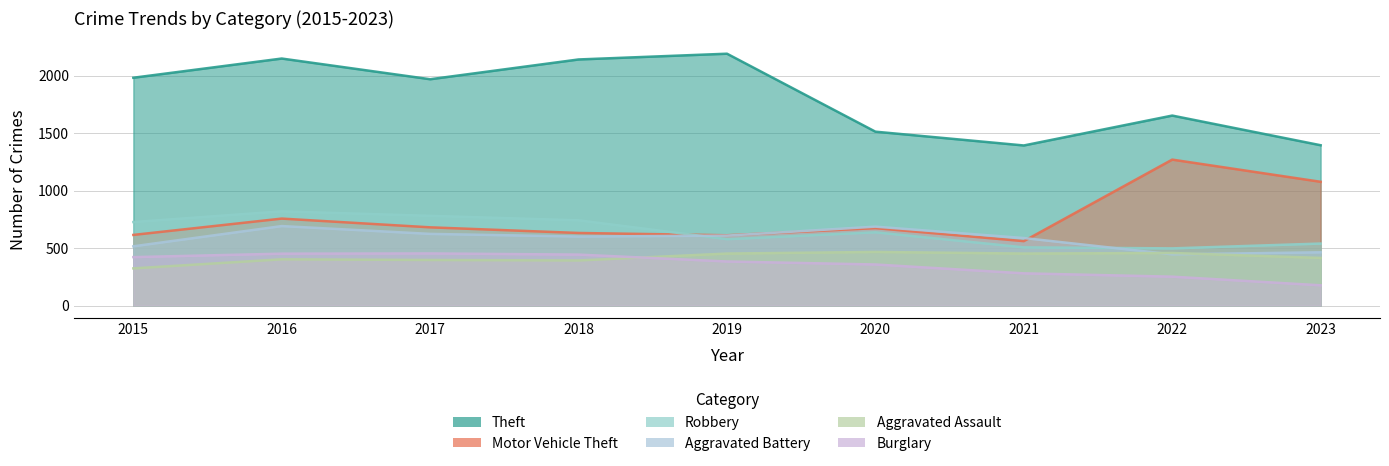

Reading left to right, extract all data points from this chart.

Theft: 2015=1981	2016=2148	2017=1968	2018=2140	2019=2190	2020=1512	2021=1392	2022=1652	2023=1394
Motor Vehicle Theft: 2015=614	2016=756	2017=680	2018=631	2019=611	2020=673	2021=560	2022=1269	2023=1076
Robbery: 2015=726	2016=819	2017=780	2018=741	2019=577	2020=637	2021=506	2022=497	2023=539
Aggravated Battery: 2015=515	2016=691	2017=623	2018=600	2019=608	2020=686	2021=587	2022=445	2023=463
Aggravated Assault: 2015=323	2016=402	2017=396	2018=392	2019=452	2020=466	2021=452	2022=457	2023=414
Burglary: 2015=421	2016=451	2017=453	2018=443	2019=383	2020=357	2021=280	2022=251	2023=176